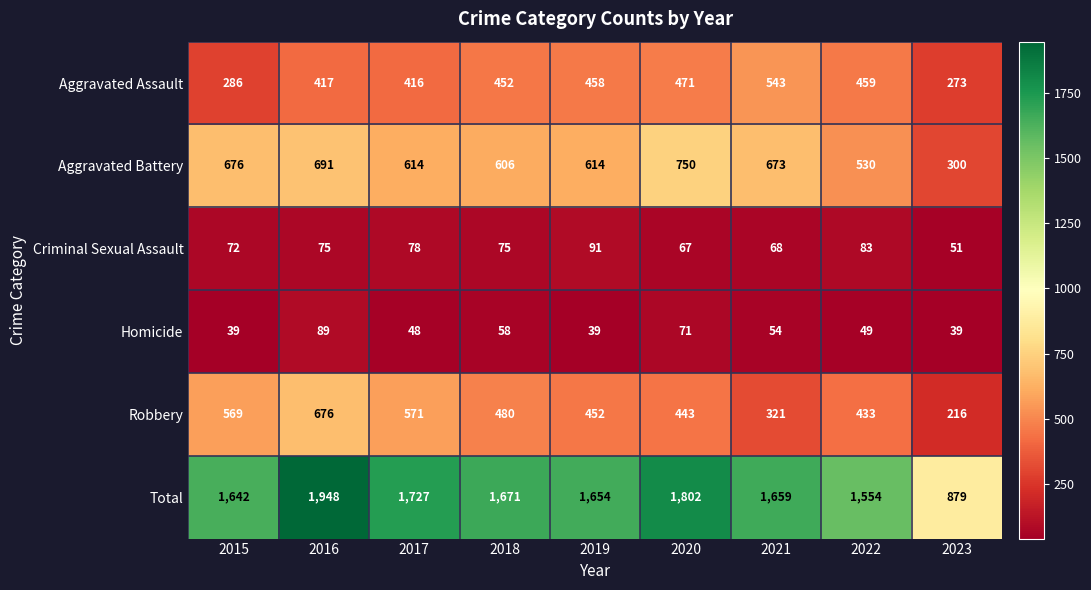

Where is Criminal Sexual Assault nearest to the value 71?

2015